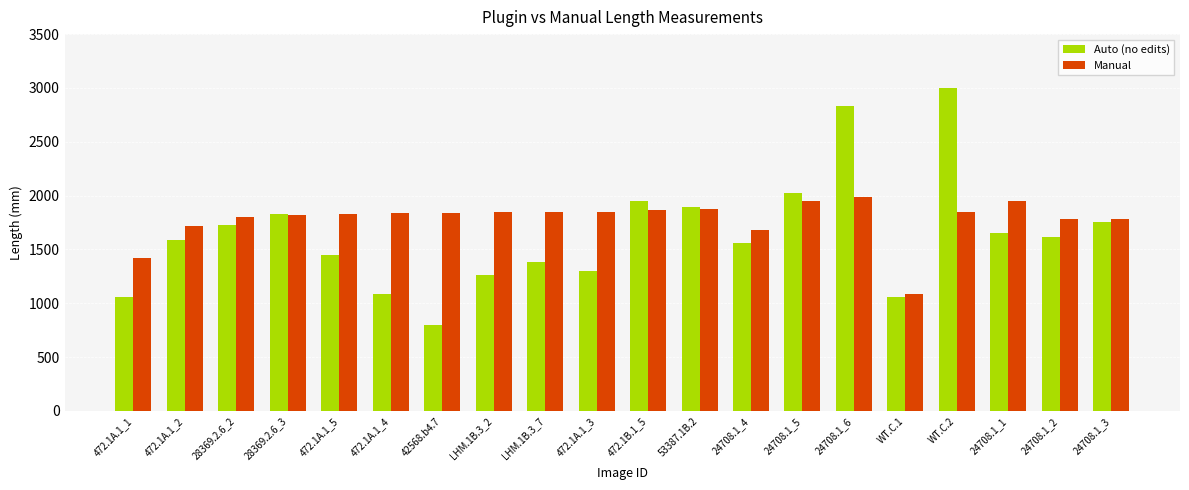

Which label corresponds to the smallest value in the chart?

42568.b4.7